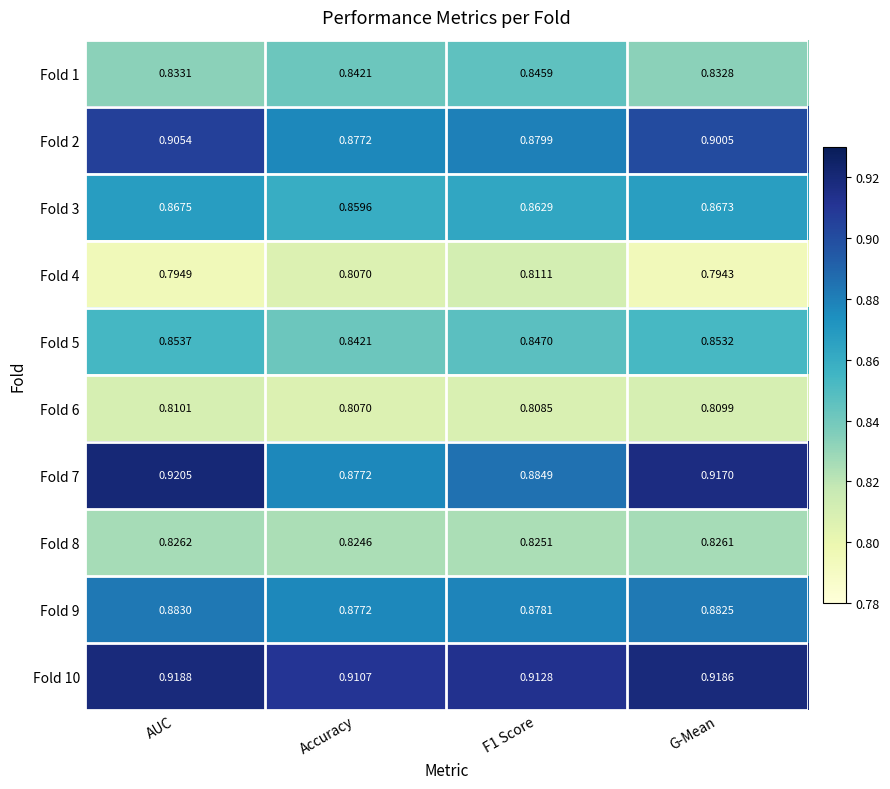

Which category has the lowest value in the Fold 3 series?

Accuracy